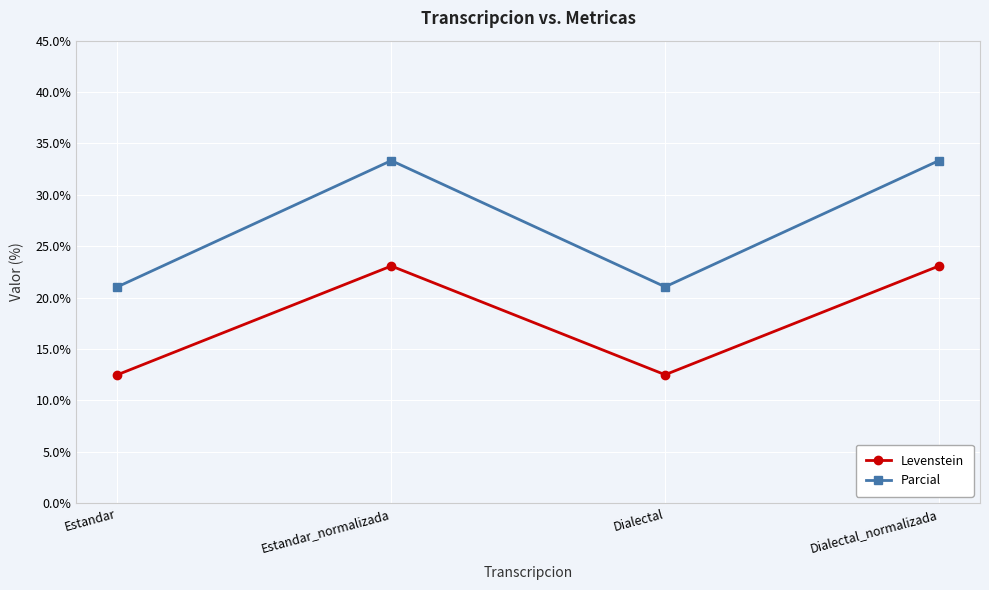

What is the minimum value for Parcial?

21.1